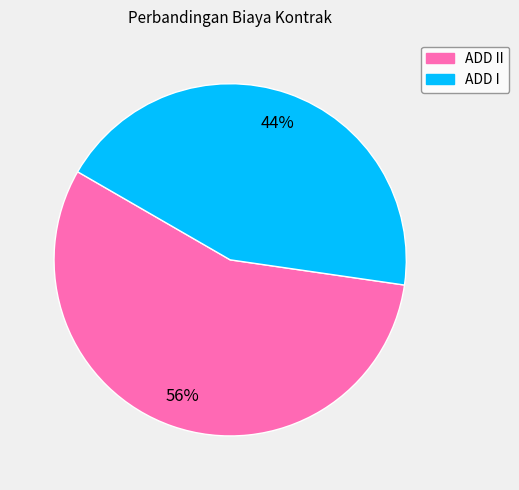

Which has a higher value, ADD II or ADD I?

ADD II